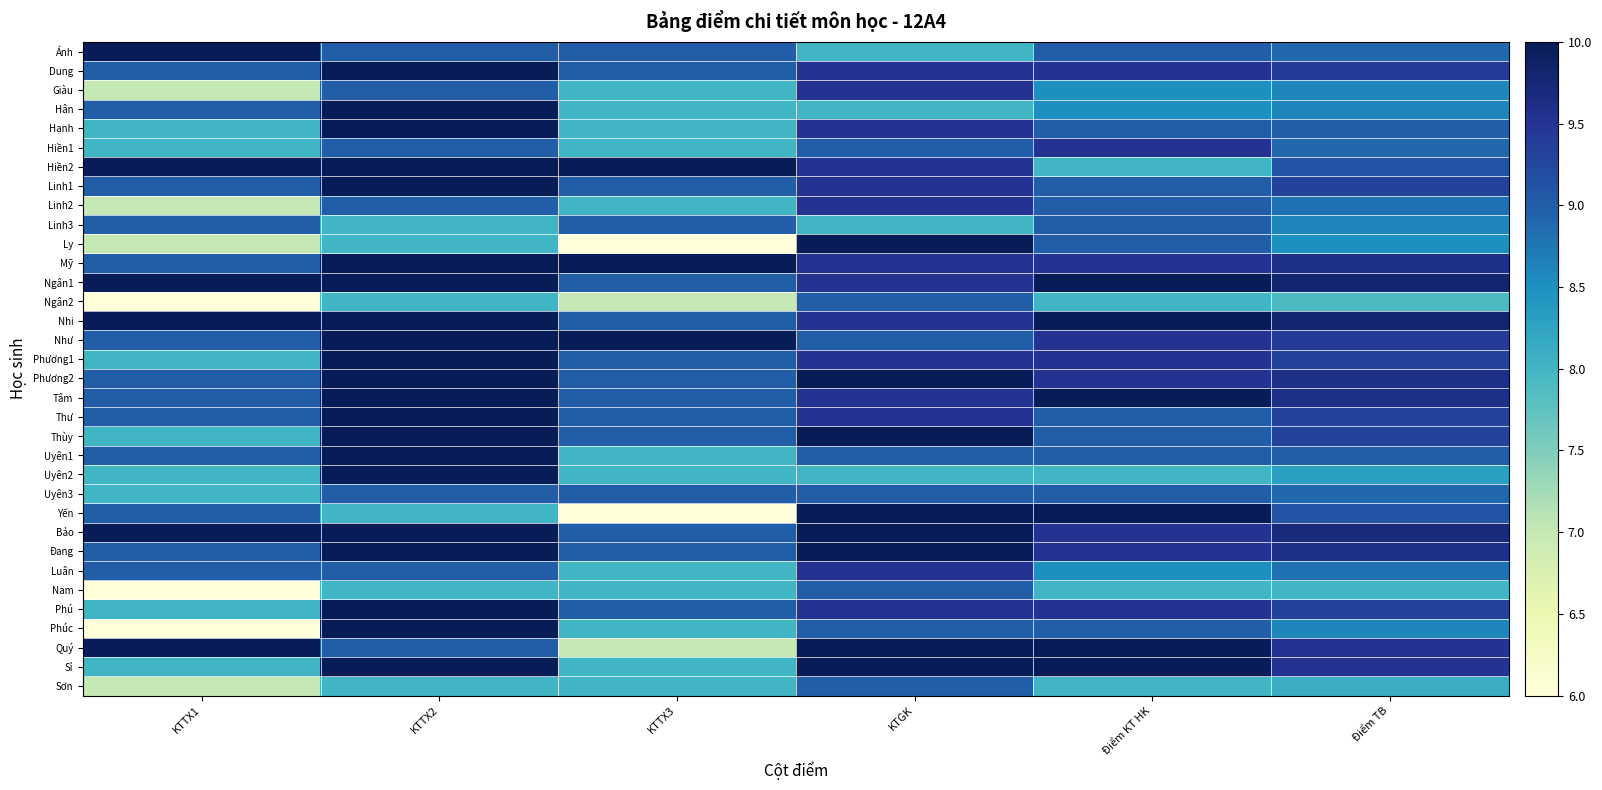

List the series in order of their peak value, highest first.

Ánh, Dung, Hân, Hạnh, Hiền2, Linh1, Ly, Mỹ, Ngân1, Nhi, Như, Phương1, Phương2, Tâm, Thư, Thùy, Uyên1, Uyên2, Yến, Bảo, Đang, Phú, Phúc, Quý, Sỉ, Giàu, Hiền1, Linh2, Luân, Linh3, Ngân2, Uyên3, Nam, Sơn